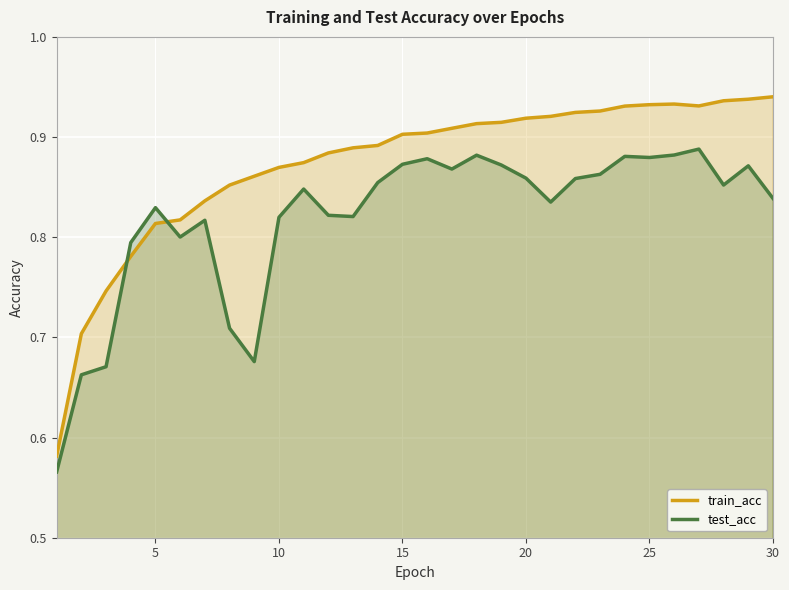

What is the lowest value of the train_acc series?

0.6